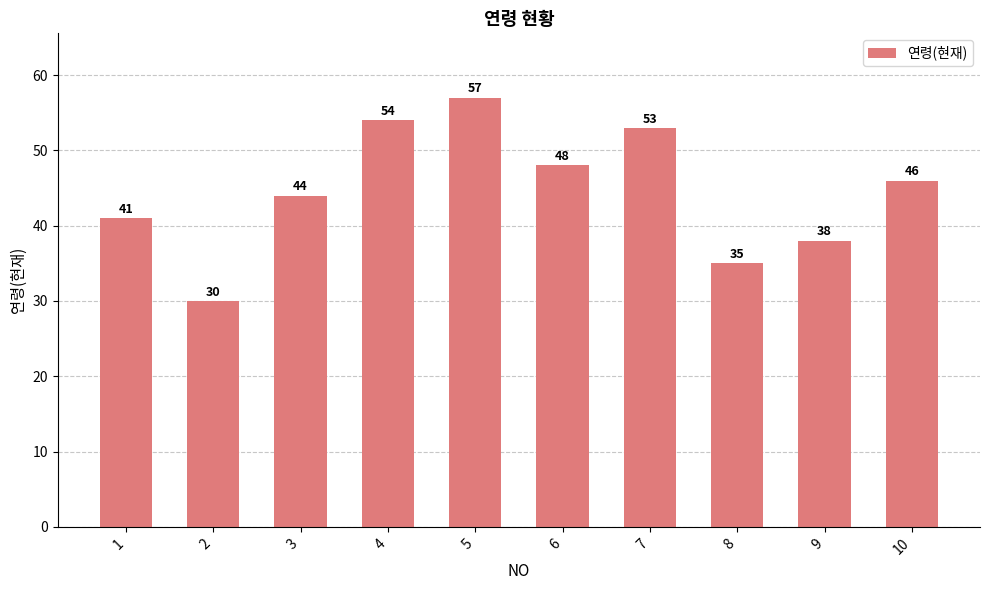

Approximately how many times larger is the value at 5 compared to 3?

1.3